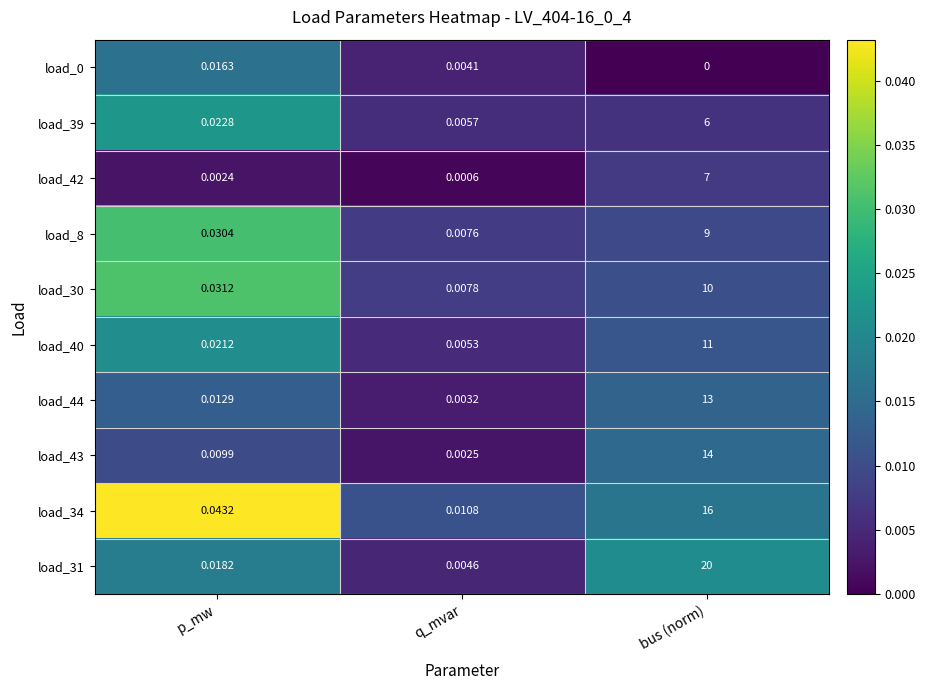

List the labels in order of load_40 value, largest first.

bus (norm), p_mw, q_mvar